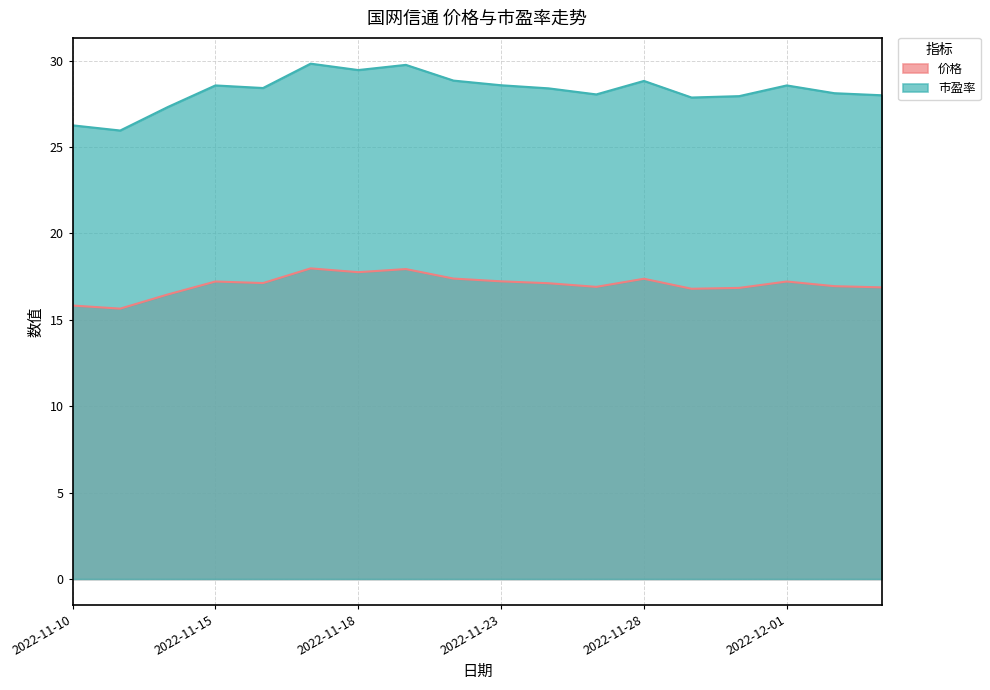

Rank the series at 2022-11-17 from lowest to highest value.

价格, 市盈率